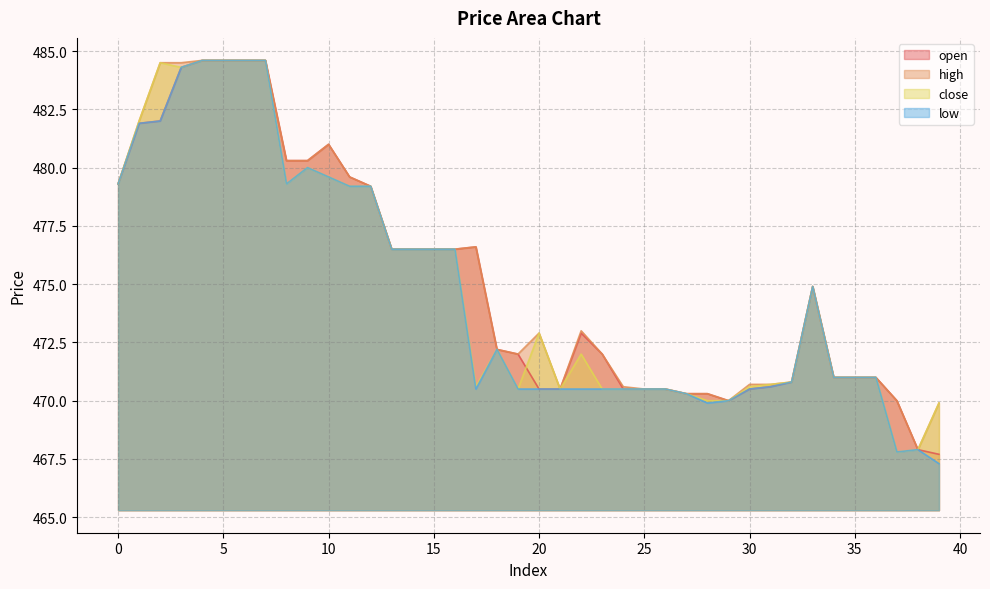

List the labels in order of high value, smallest first.

38, 39, 29, 37, 27, 28, 21, 25, 26, 24, 30, 31, 32, 34, 35, 36, 19, 23, 18, 20, 22, 33, 13, 14, 15, 16, 17, 12, 0, 11, 8, 9, 10, 1, 2, 3, 4, 5, 6, 7